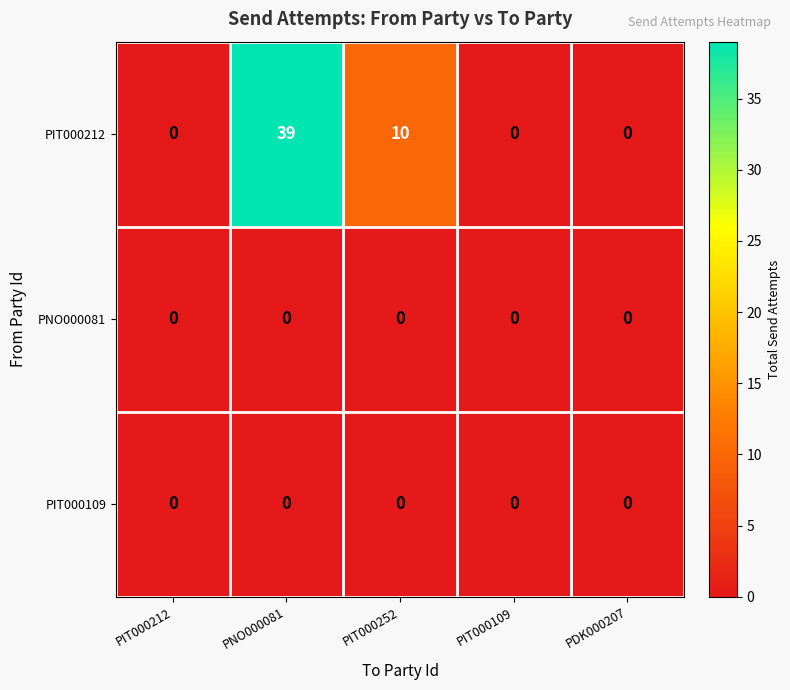

What is the difference between the highest and lowest values at PNO000081?

39